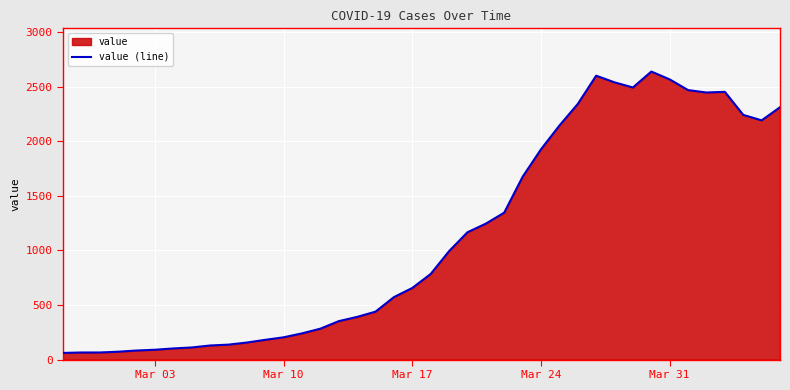

What is the greatest value displayed?

2638